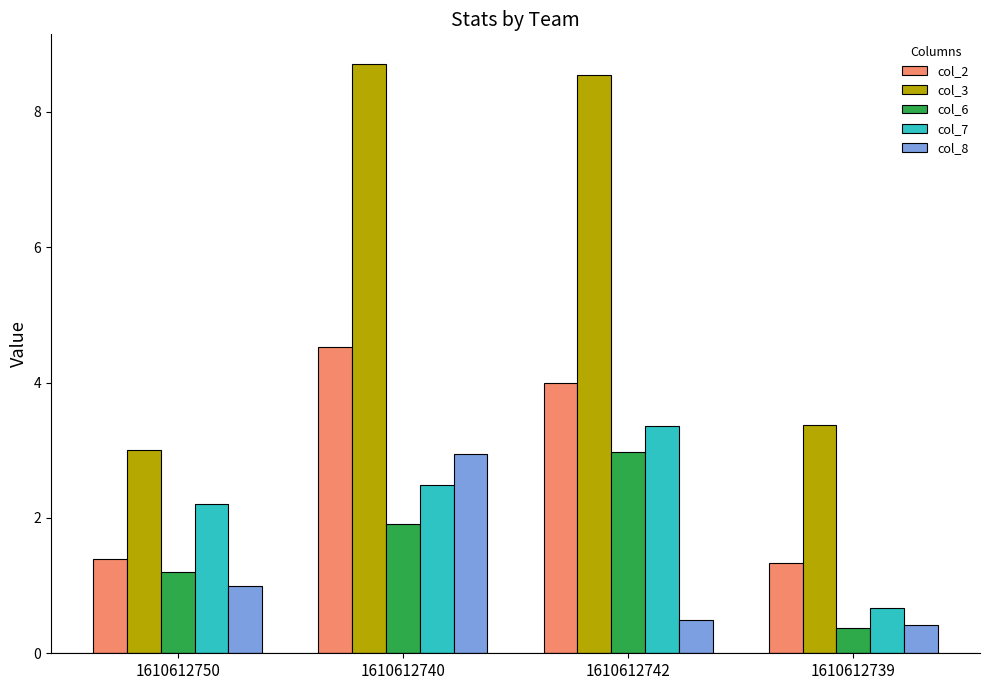

Which category has the lowest value in the col_3 series?

1610612750